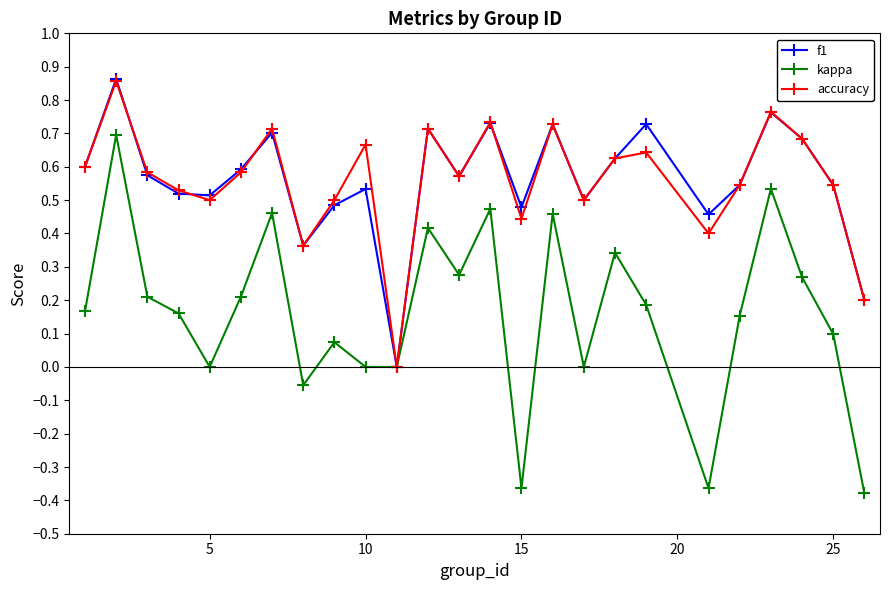

True or false: kappa has more than 2 interior local peaks.

True